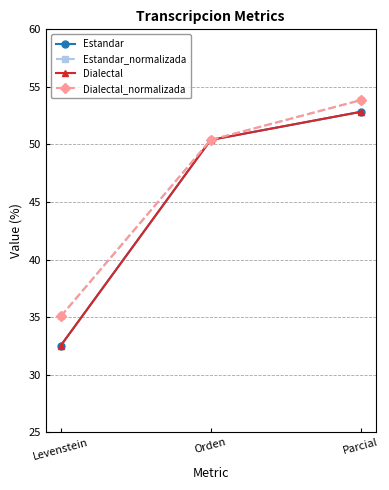

List the series in order of their peak value, lowest first.

Estandar, Dialectal, Estandar_normalizada, Dialectal_normalizada